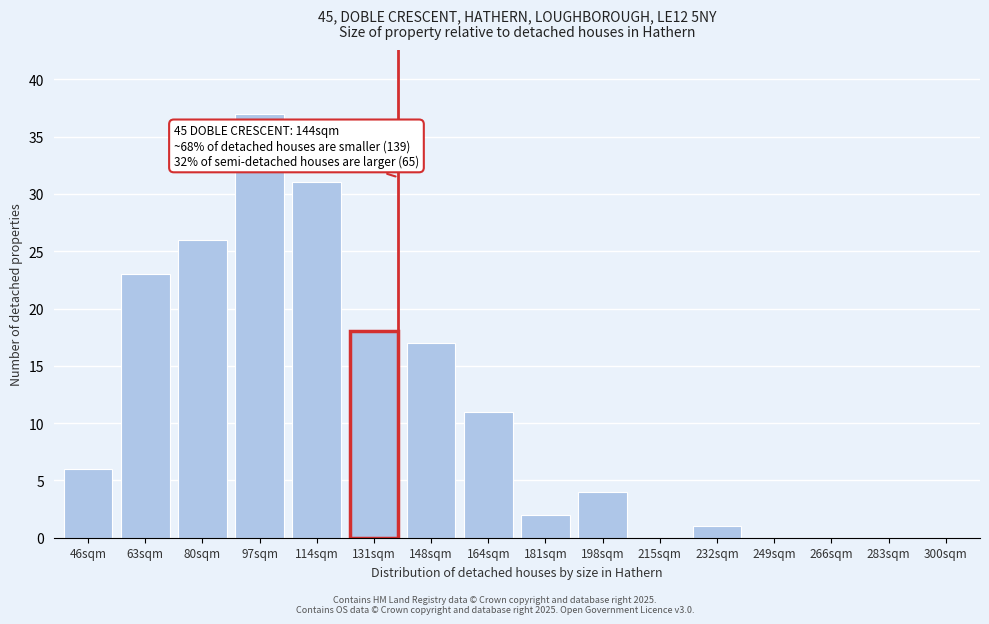

Reading right to left, list all the values displayed in this chart.

300sqm=0	283sqm=0	266sqm=0	249sqm=0	232sqm=1	215sqm=0	198sqm=4	181sqm=2	164sqm=11	148sqm=17	131sqm=18	114sqm=31	97sqm=37	80sqm=26	63sqm=23	46sqm=6